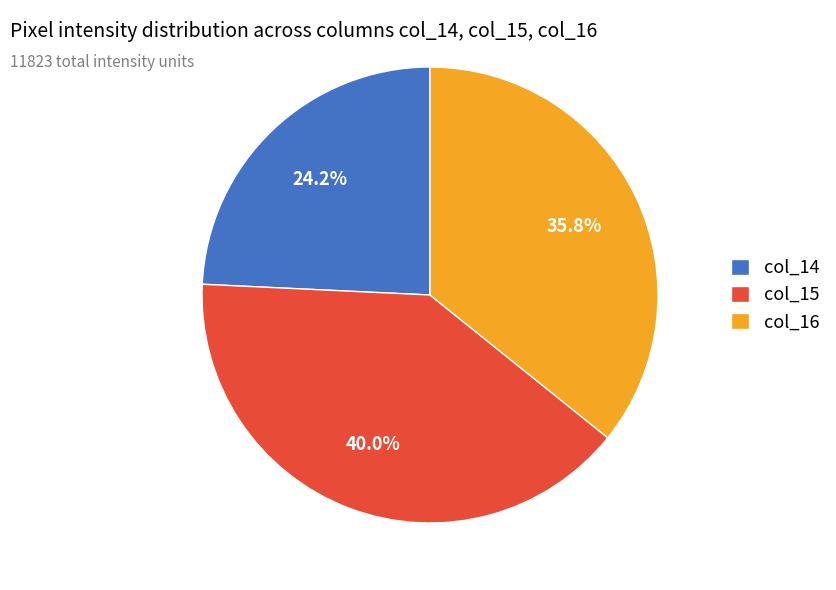

What is the smallest slice in the pie chart?

col_14